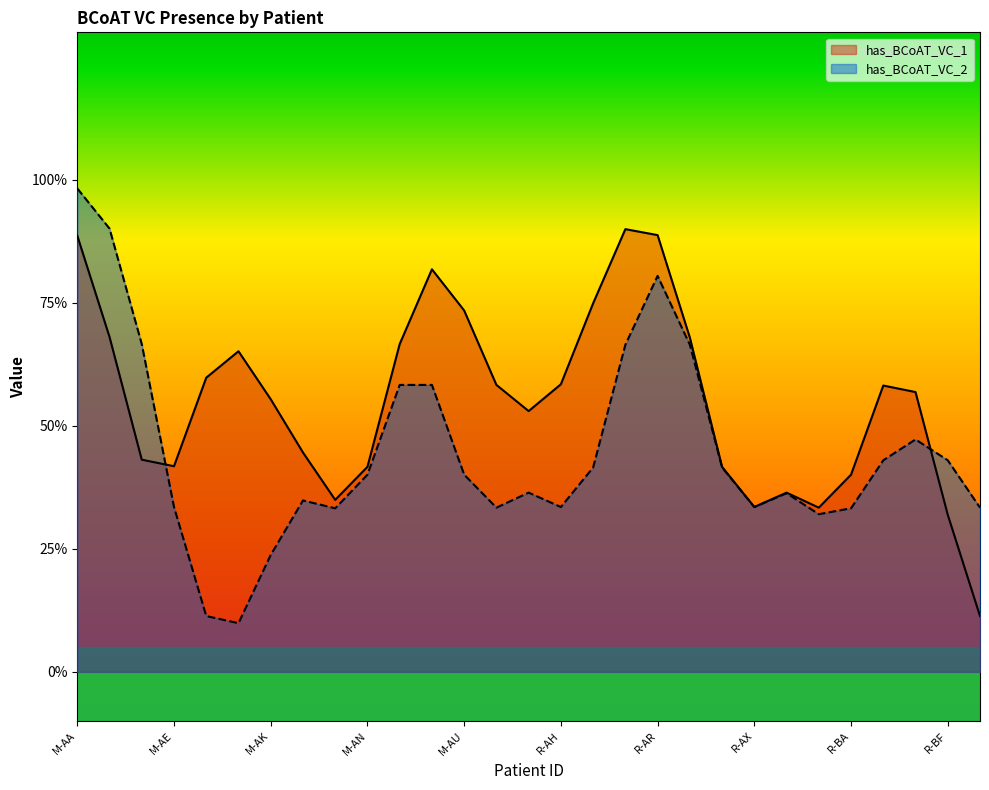

Is it true that has_BCoAT_VC_2 equals 2 at R-AS?

False